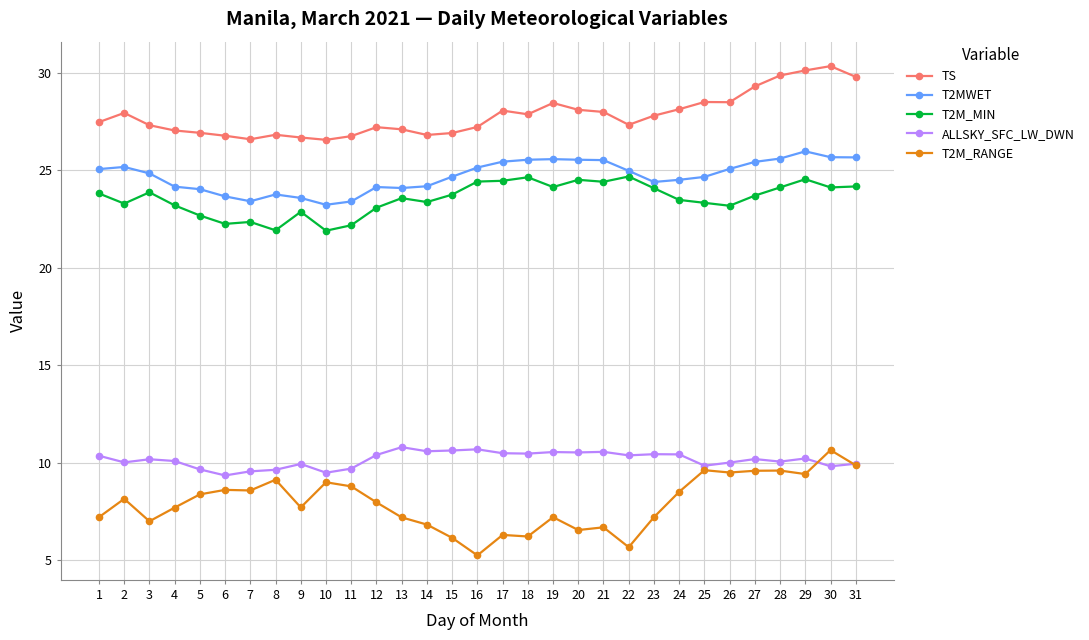

What is the spread (max minus min) of values at 31?

19.9